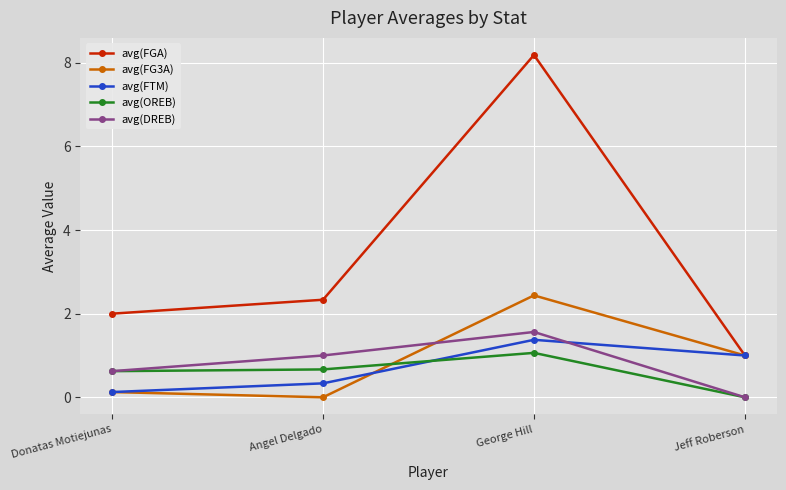

Reading right to left, extract all data points from this chart.

avg(FGA): 1.0	8.2	2.3	2.0
avg(FG3A): 1.0	2.4	0.0	0.1
avg(FTM): 1.0	1.4	0.3	0.1
avg(OREB): 0.0	1.1	0.7	0.6
avg(DREB): 0.0	1.6	1.0	0.6